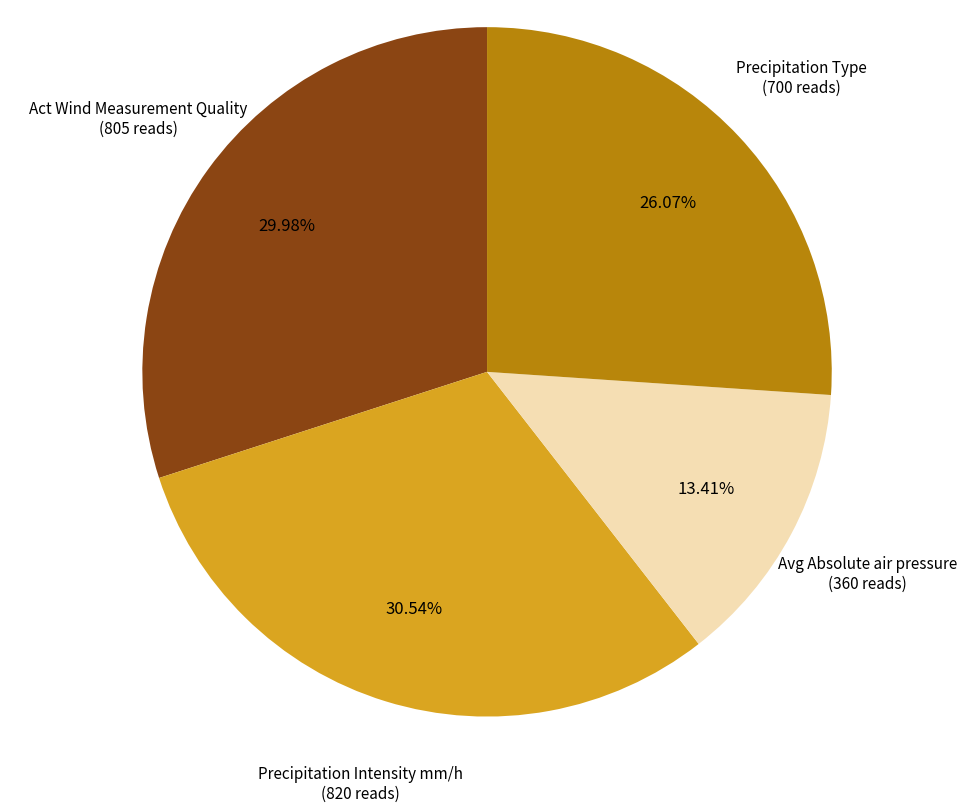

Is there a majority slice in this chart?

No